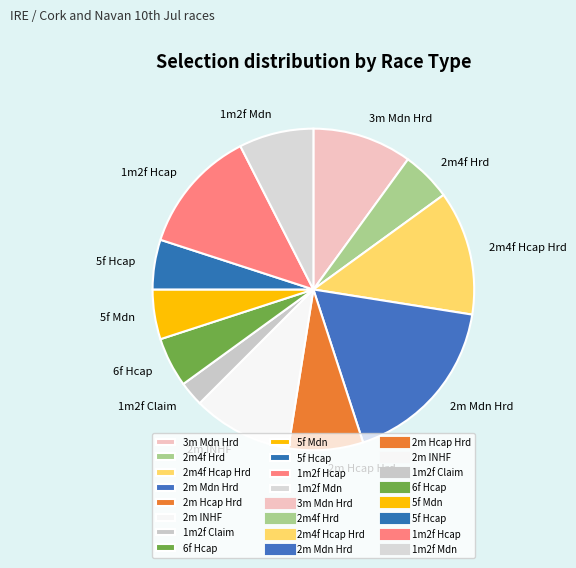

How many slices are in this pie chart?

12